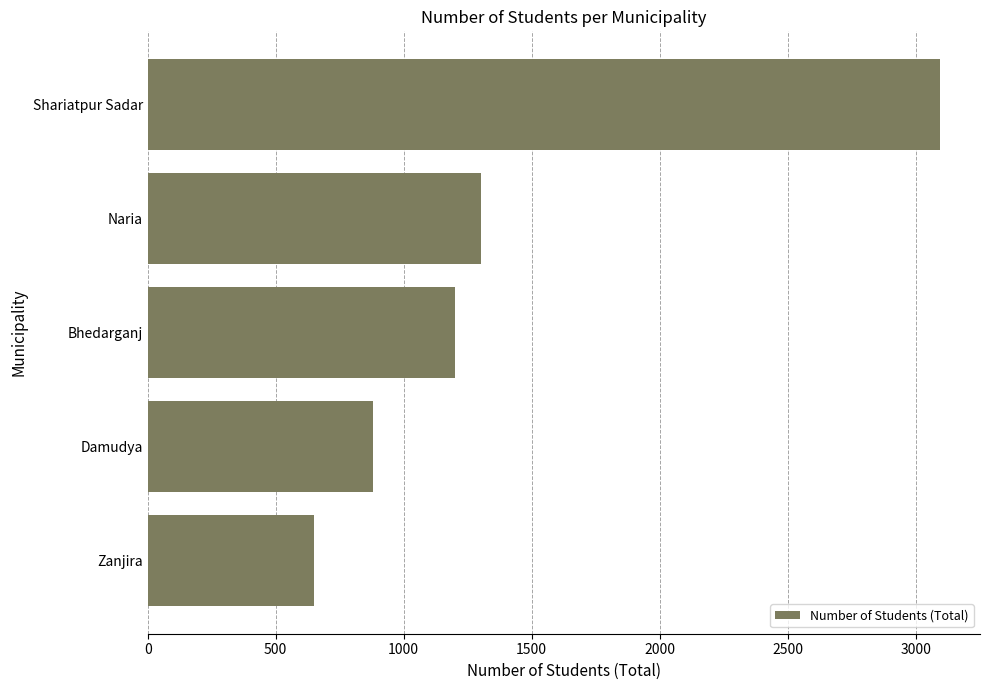

Reading bottom to top, what are all the values shown in this chart?

650	881	1202	1303	3096